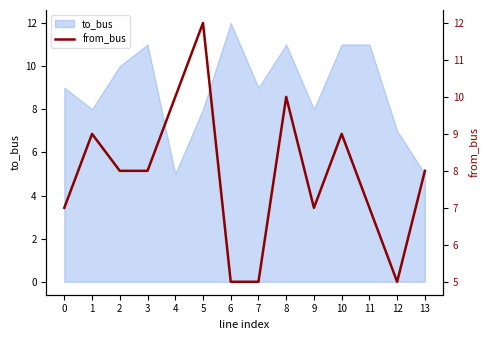

What is the maximum value shown in the chart?

12